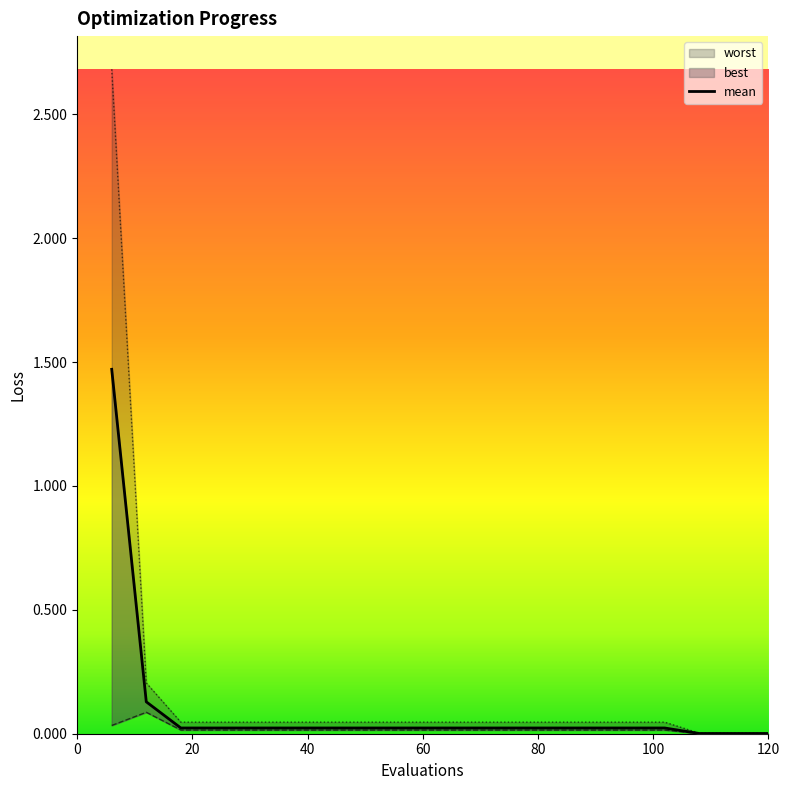

True or false: worst and mean cross at least once.

False